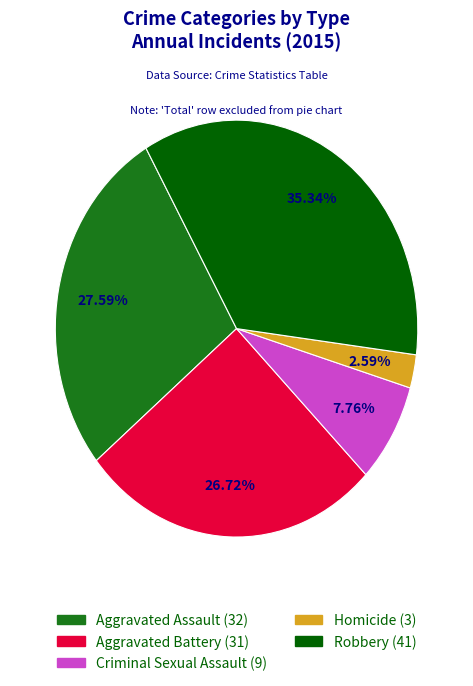

Between Aggravated Battery and Aggravated Assault, which is larger?

Aggravated Assault